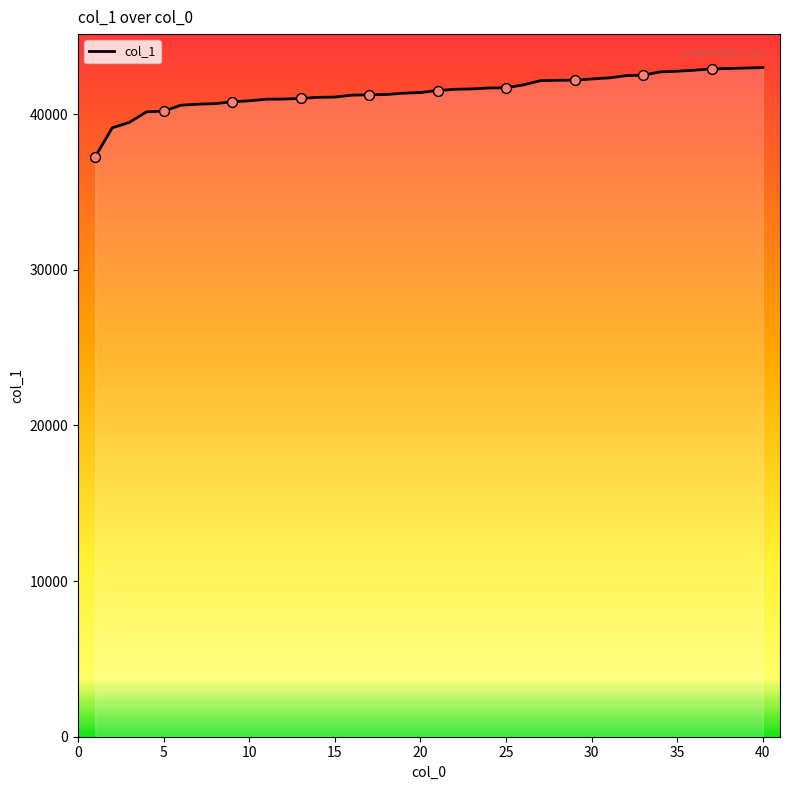

What is the maximum value shown in the chart?

42997